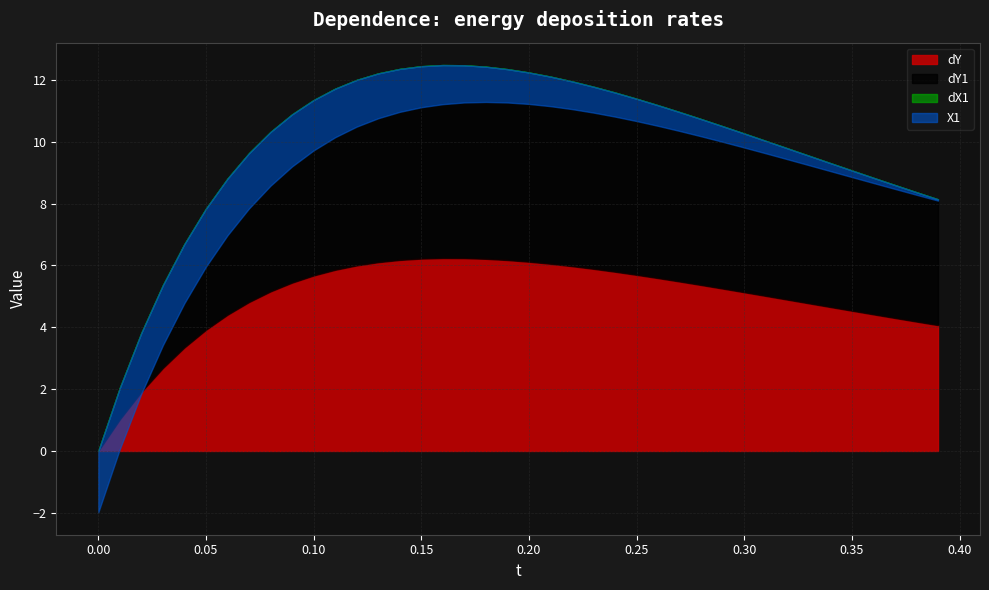

Which label corresponds to the largest value in the chart?

0.16